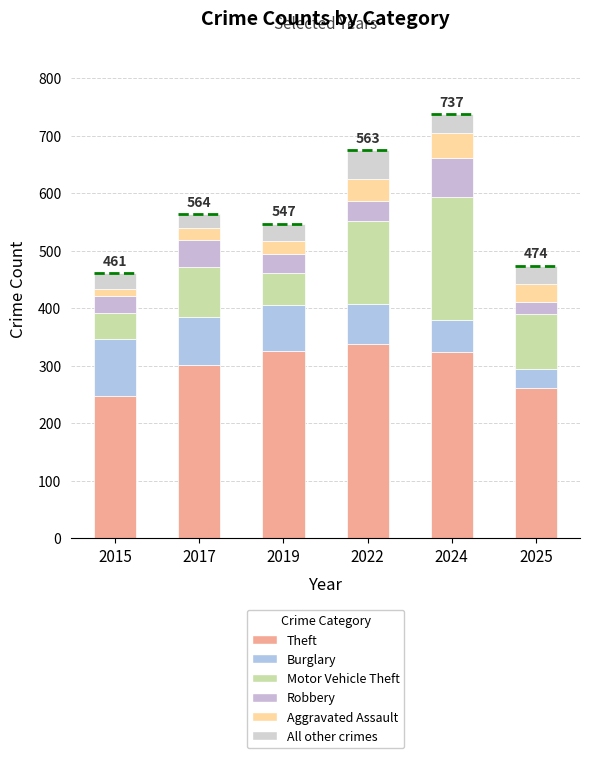

At 2025, list the series in order from smallest to largest.

Robbery, Burglary, Aggravated Assault, All other crimes, Motor Vehicle Theft, Theft